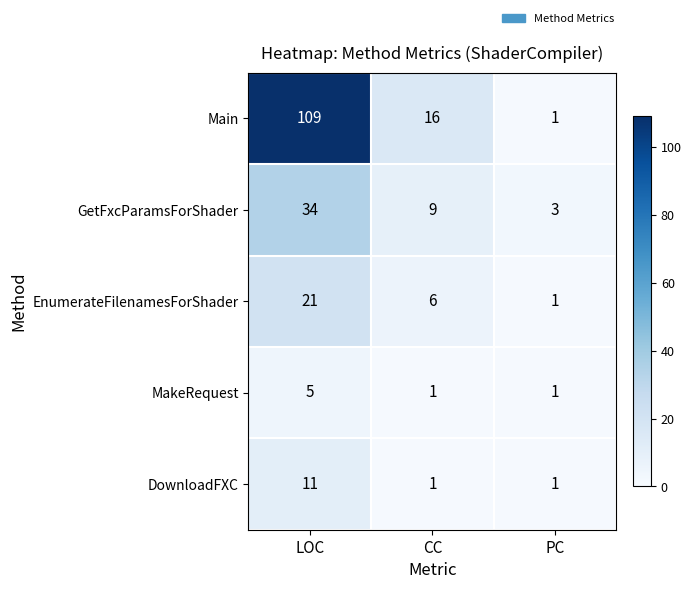

Between LOC and PC, which series saw the biggest shift?

Main